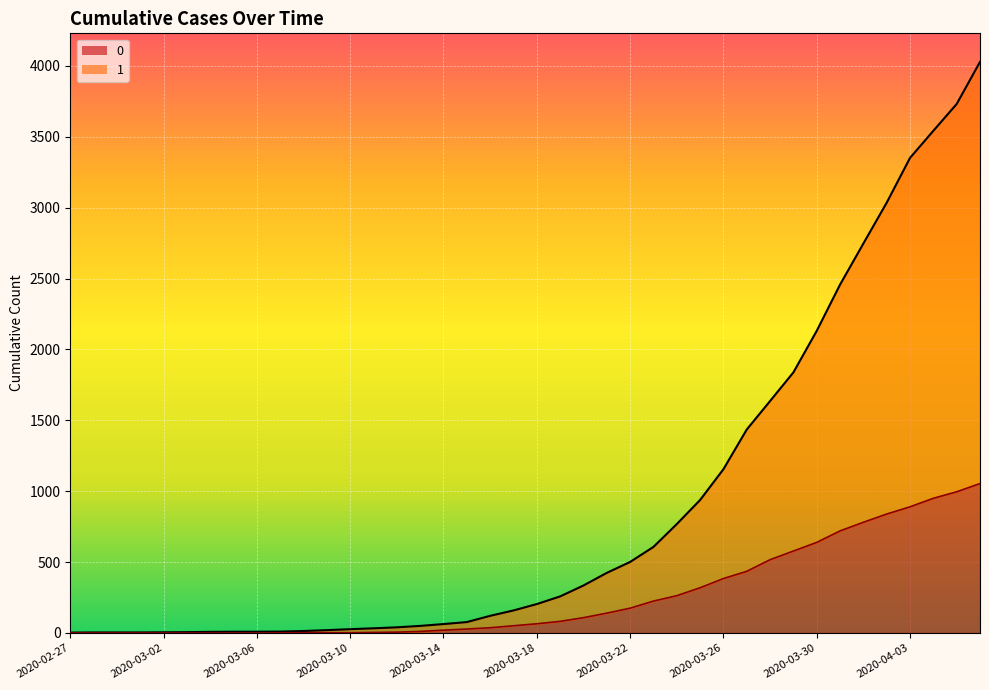

What is the difference between the maximum and second lowest values in the 1 series?

4024